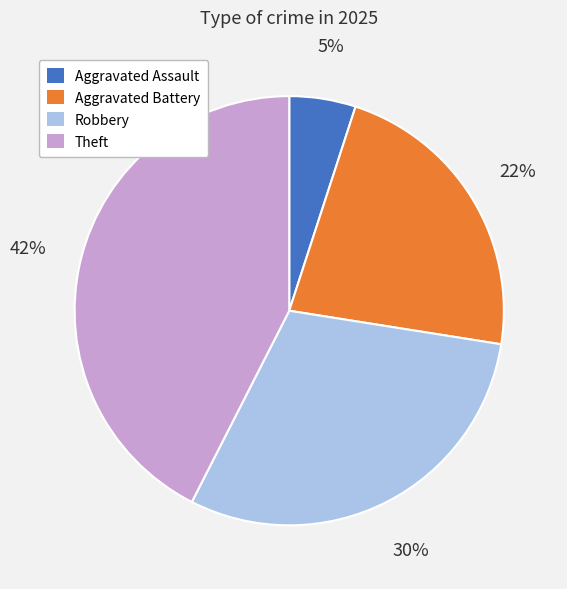

Is the sum of Robbery and Aggravated Battery greater than half?

Yes